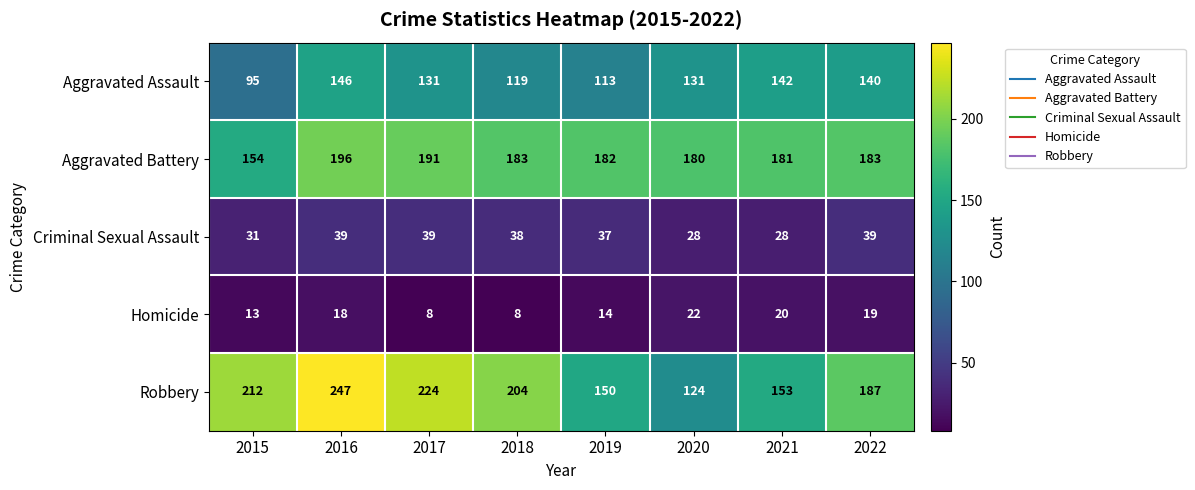

What is the difference between the highest and lowest values at 2018?

196